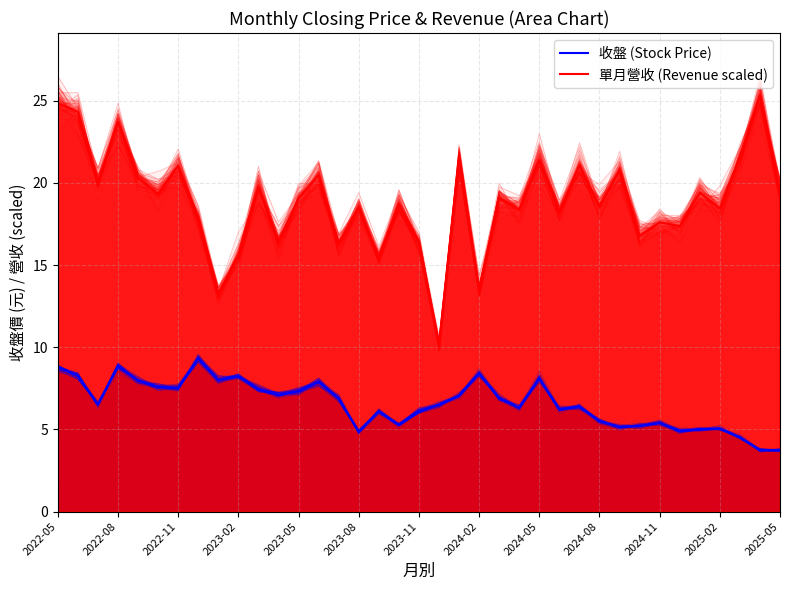

Reading left to right, extract all data points from this chart.

收盤 (Stock Price): 8.8	8.2	6.5	8.8	8.0	7.6	7.5	9.3	8.0	8.2	7.5	7.1	7.3	7.9	6.9	4.8	6.1	5.3	6.1	6.5	7.0	8.4	6.9	6.3	8.1	6.2	6.4	5.5	5.2	5.2	5.4	4.9	5.0	5.0	4.5	3.7	3.7
單月營收 (Revenue scaled): 24.8	24.3	20.0	23.7	20.3	19.3	21.0	17.9	13.3	15.6	19.8	16.4	19.0	20.5	16.3	18.5	15.4	18.8	16.4	10.2	21.5	13.5	19.1	18.4	21.4	18.2	21.1	18.6	20.7	16.8	17.6	17.4	19.4	18.4	21.6	25.3	19.4